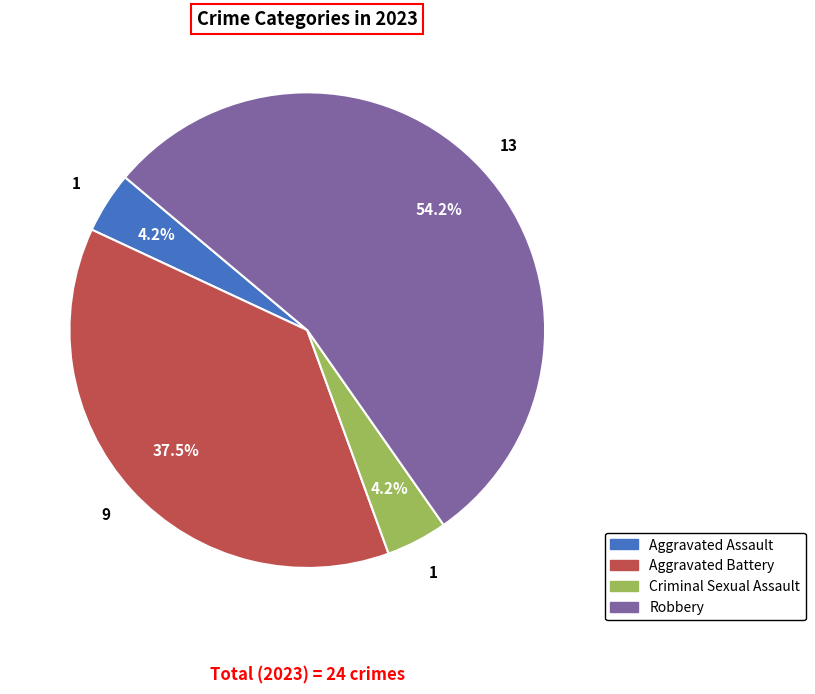

Which has a higher value, Aggravated Assault or Aggravated Battery?

Aggravated Battery